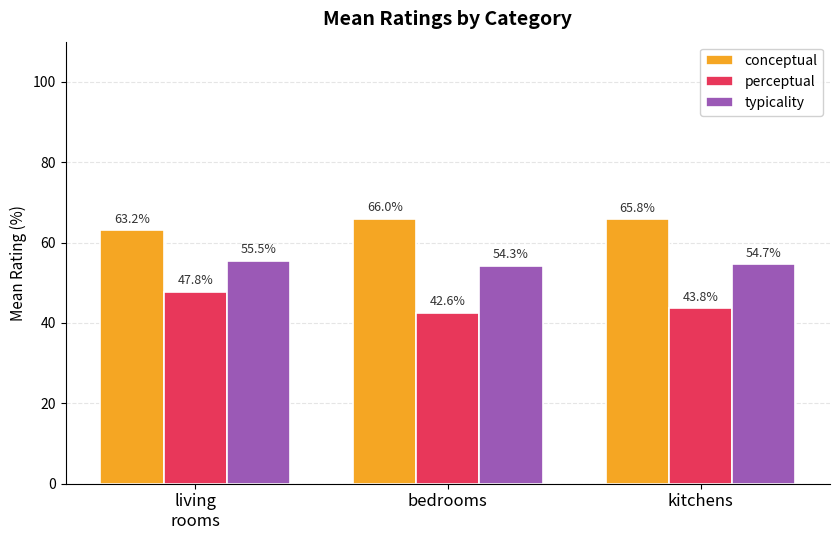

Which category has the highest value in the perceptual series?

living
rooms